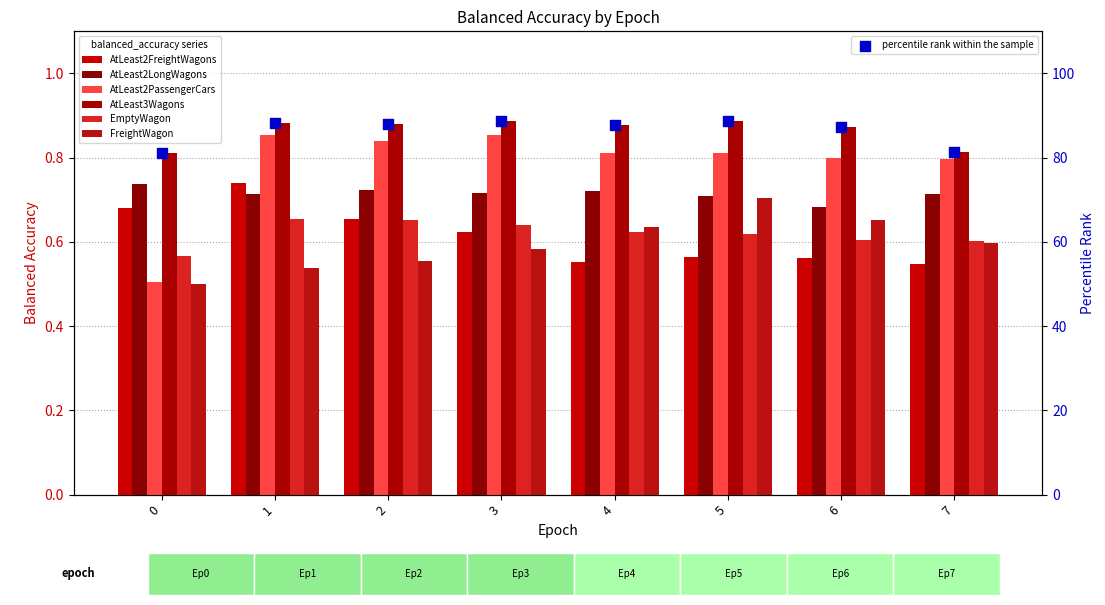

What is the total value across all series at 5?

4.3